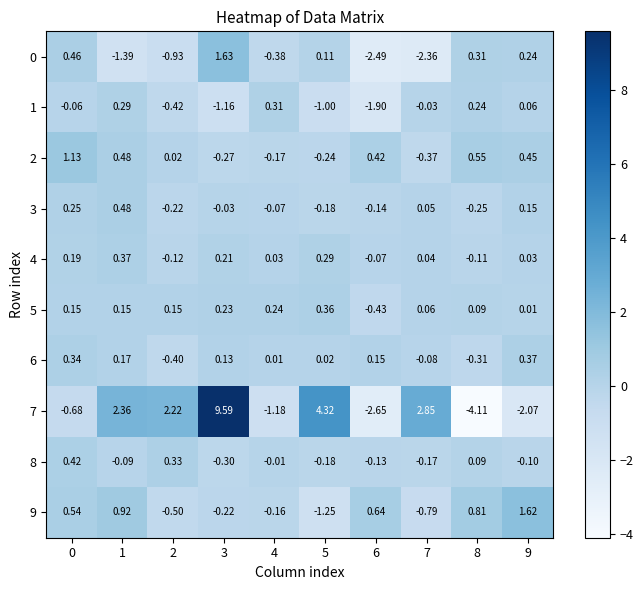

Is the value of 2 at 3 greater than the value of 1 at 7?

No